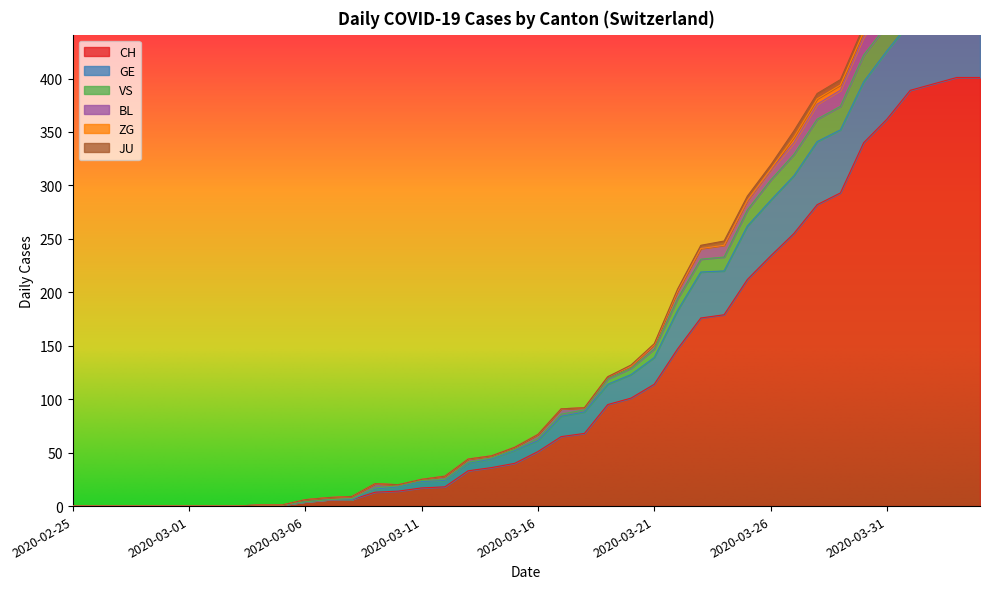

True or false: CH and VS cross at least once.

False